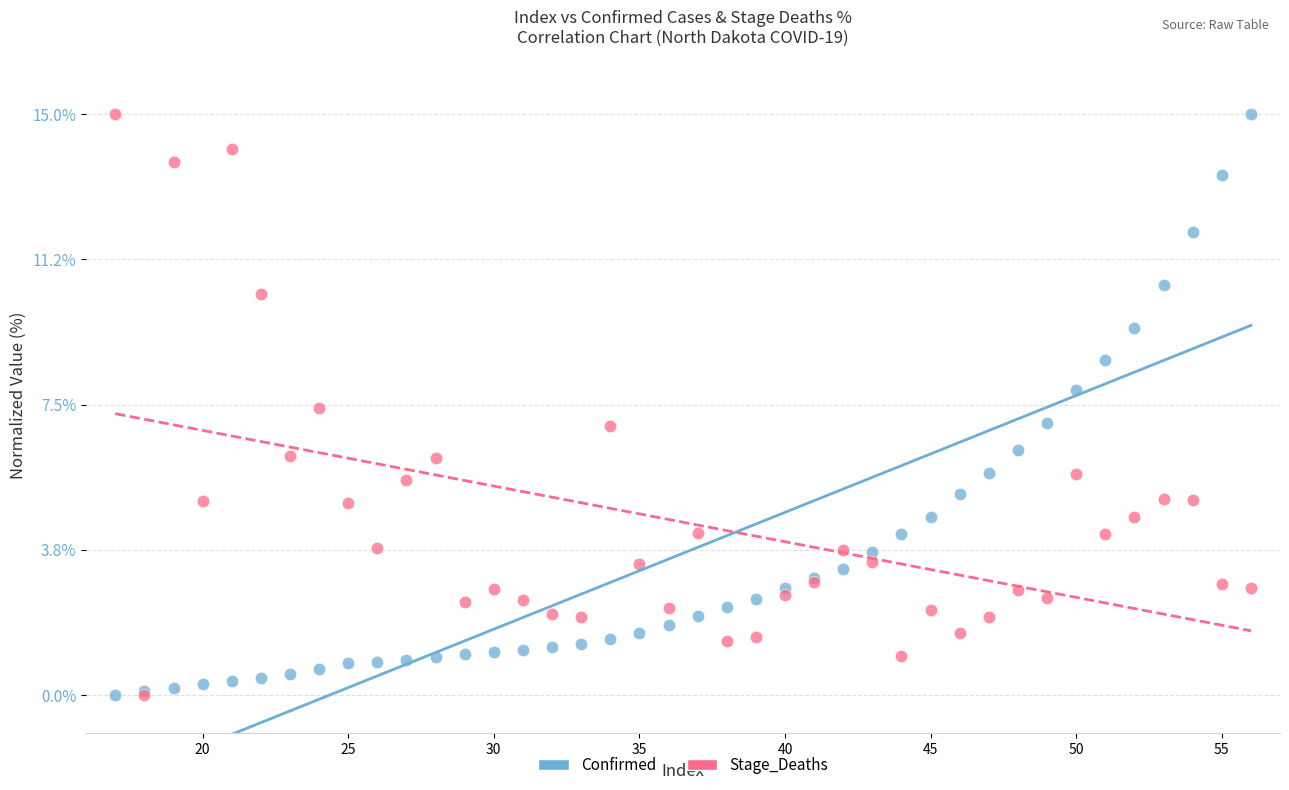

What are all the series names shown in the legend?

Confirmed, Stage_Deaths